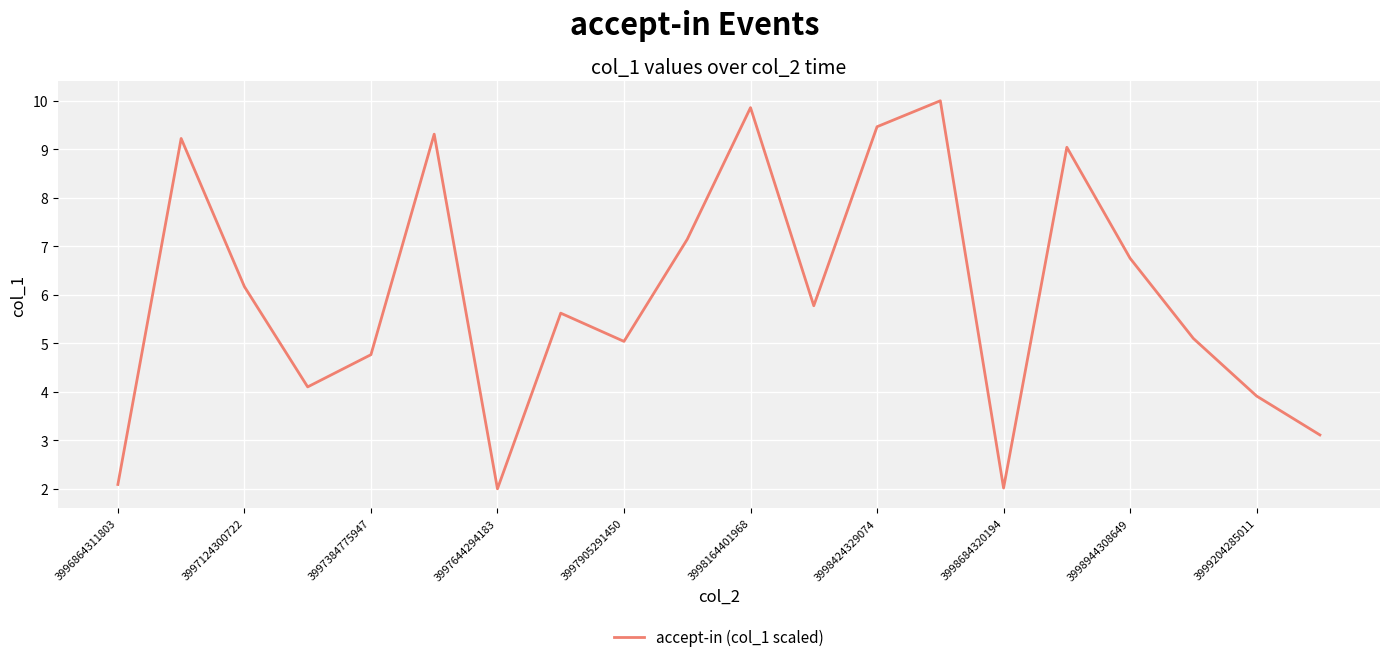

What is the smallest value displayed?

2.0